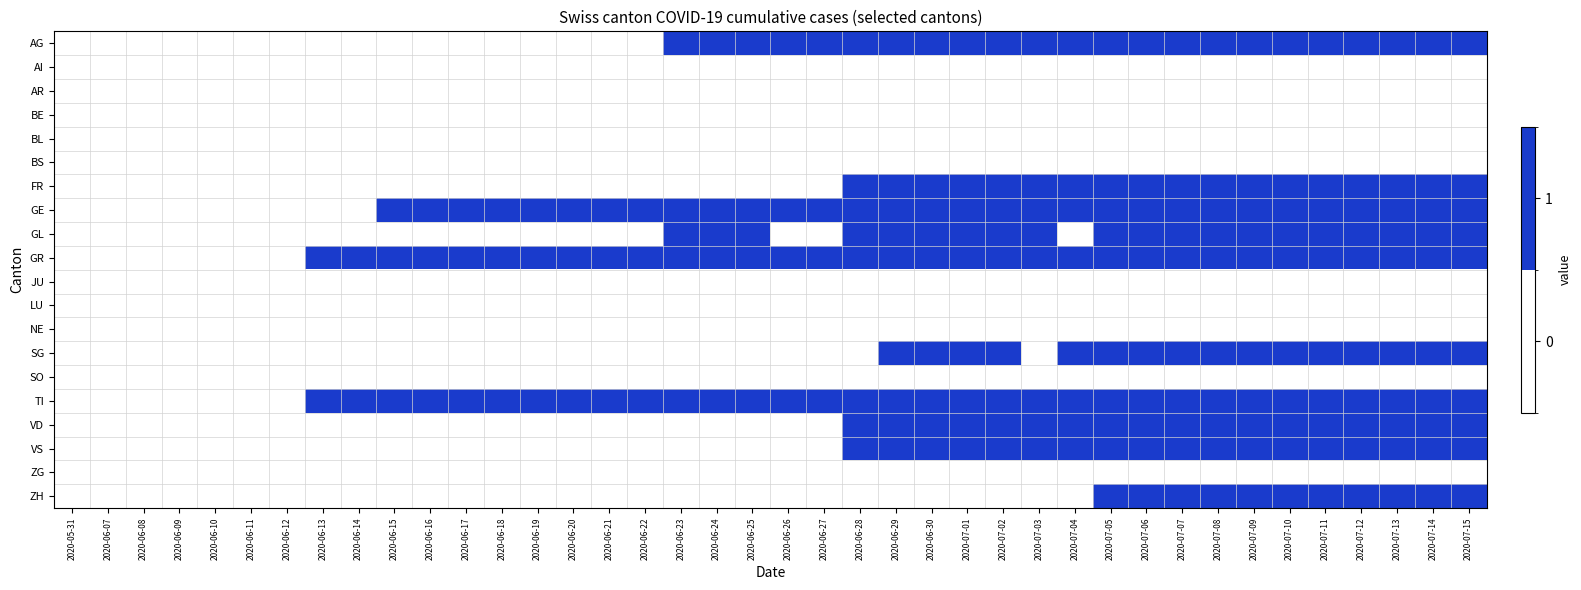

Reading left to right, what are all the values shown in this chart?

AG: 2020-05-31=0	2020-06-07=0	2020-06-08=0	2020-06-09=0	2020-06-10=0	2020-06-11=0	2020-06-12=0	2020-06-13=0	2020-06-14=0	2020-06-15=0	2020-06-16=0	2020-06-17=0	2020-06-18=0	2020-06-19=0	2020-06-20=0	2020-06-21=0	2020-06-22=0	2020-06-23=1	2020-06-24=1	2020-06-25=1	2020-06-26=1	2020-06-27=1	2020-06-28=1	2020-06-29=1	2020-06-30=1	2020-07-01=1	2020-07-02=1	2020-07-03=1	2020-07-04=1	2020-07-05=1	2020-07-06=1	2020-07-07=1	2020-07-08=1	2020-07-09=1	2020-07-10=1	2020-07-11=1	2020-07-12=1	2020-07-13=1	2020-07-14=1	2020-07-15=1
AI: 2020-05-31=0	2020-06-07=0	2020-06-08=0	2020-06-09=0	2020-06-10=0	2020-06-11=0	2020-06-12=0	2020-06-13=0	2020-06-14=0	2020-06-15=0	2020-06-16=0	2020-06-17=0	2020-06-18=0	2020-06-19=0	2020-06-20=0	2020-06-21=0	2020-06-22=0	2020-06-23=0	2020-06-24=0	2020-06-25=0	2020-06-26=0	2020-06-27=0	2020-06-28=0	2020-06-29=0	2020-06-30=0	2020-07-01=0	2020-07-02=0	2020-07-03=0	2020-07-04=0	2020-07-05=0	2020-07-06=0	2020-07-07=0	2020-07-08=0	2020-07-09=0	2020-07-10=0	2020-07-11=0	2020-07-12=0	2020-07-13=0	2020-07-14=0	2020-07-15=0
AR: 2020-05-31=0	2020-06-07=0	2020-06-08=0	2020-06-09=0	2020-06-10=0	2020-06-11=0	2020-06-12=0	2020-06-13=0	2020-06-14=0	2020-06-15=0	2020-06-16=0	2020-06-17=0	2020-06-18=0	2020-06-19=0	2020-06-20=0	2020-06-21=0	2020-06-22=0	2020-06-23=0	2020-06-24=0	2020-06-25=0	2020-06-26=0	2020-06-27=0	2020-06-28=0	2020-06-29=0	2020-06-30=0	2020-07-01=0	2020-07-02=0	2020-07-03=0	2020-07-04=0	2020-07-05=0	2020-07-06=0	2020-07-07=0	2020-07-08=0	2020-07-09=0	2020-07-10=0	2020-07-11=0	2020-07-12=0	2020-07-13=0	2020-07-14=0	2020-07-15=0
BE: 2020-05-31=0	2020-06-07=0	2020-06-08=0	2020-06-09=0	2020-06-10=0	2020-06-11=0	2020-06-12=0	2020-06-13=0	2020-06-14=0	2020-06-15=0	2020-06-16=0	2020-06-17=0	2020-06-18=0	2020-06-19=0	2020-06-20=0	2020-06-21=0	2020-06-22=0	2020-06-23=0	2020-06-24=0	2020-06-25=0	2020-06-26=0	2020-06-27=0	2020-06-28=0	2020-06-29=0	2020-06-30=0	2020-07-01=0	2020-07-02=0	2020-07-03=0	2020-07-04=0	2020-07-05=0	2020-07-06=0	2020-07-07=0	2020-07-08=0	2020-07-09=0	2020-07-10=0	2020-07-11=0	2020-07-12=0	2020-07-13=0	2020-07-14=0	2020-07-15=0
BL: 2020-05-31=0	2020-06-07=0	2020-06-08=0	2020-06-09=0	2020-06-10=0	2020-06-11=0	2020-06-12=0	2020-06-13=0	2020-06-14=0	2020-06-15=0	2020-06-16=0	2020-06-17=0	2020-06-18=0	2020-06-19=0	2020-06-20=0	2020-06-21=0	2020-06-22=0	2020-06-23=0	2020-06-24=0	2020-06-25=0	2020-06-26=0	2020-06-27=0	2020-06-28=0	2020-06-29=0	2020-06-30=0	2020-07-01=0	2020-07-02=0	2020-07-03=0	2020-07-04=0	2020-07-05=0	2020-07-06=0	2020-07-07=0	2020-07-08=0	2020-07-09=0	2020-07-10=0	2020-07-11=0	2020-07-12=0	2020-07-13=0	2020-07-14=0	2020-07-15=0
BS: 2020-05-31=0	2020-06-07=0	2020-06-08=0	2020-06-09=0	2020-06-10=0	2020-06-11=0	2020-06-12=0	2020-06-13=0	2020-06-14=0	2020-06-15=0	2020-06-16=0	2020-06-17=0	2020-06-18=0	2020-06-19=0	2020-06-20=0	2020-06-21=0	2020-06-22=0	2020-06-23=0	2020-06-24=0	2020-06-25=0	2020-06-26=0	2020-06-27=0	2020-06-28=0	2020-06-29=0	2020-06-30=0	2020-07-01=0	2020-07-02=0	2020-07-03=0	2020-07-04=0	2020-07-05=0	2020-07-06=0	2020-07-07=0	2020-07-08=0	2020-07-09=0	2020-07-10=0	2020-07-11=0	2020-07-12=0	2020-07-13=0	2020-07-14=0	2020-07-15=0
FR: 2020-05-31=0	2020-06-07=0	2020-06-08=0	2020-06-09=0	2020-06-10=0	2020-06-11=0	2020-06-12=0	2020-06-13=0	2020-06-14=0	2020-06-15=0	2020-06-16=0	2020-06-17=0	2020-06-18=0	2020-06-19=0	2020-06-20=0	2020-06-21=0	2020-06-22=0	2020-06-23=0	2020-06-24=0	2020-06-25=0	2020-06-26=0	2020-06-27=0	2020-06-28=1	2020-06-29=1	2020-06-30=1	2020-07-01=1	2020-07-02=1	2020-07-03=1	2020-07-04=1	2020-07-05=1	2020-07-06=1	2020-07-07=1	2020-07-08=1	2020-07-09=1	2020-07-10=1	2020-07-11=1	2020-07-12=1	2020-07-13=1	2020-07-14=1	2020-07-15=1
GE: 2020-05-31=0	2020-06-07=0	2020-06-08=0	2020-06-09=0	2020-06-10=0	2020-06-11=0	2020-06-12=0	2020-06-13=0	2020-06-14=0	2020-06-15=1	2020-06-16=1	2020-06-17=1	2020-06-18=1	2020-06-19=1	2020-06-20=1	2020-06-21=1	2020-06-22=1	2020-06-23=1	2020-06-24=1	2020-06-25=1	2020-06-26=1	2020-06-27=1	2020-06-28=1	2020-06-29=1	2020-06-30=1	2020-07-01=1	2020-07-02=1	2020-07-03=1	2020-07-04=1	2020-07-05=1	2020-07-06=1	2020-07-07=1	2020-07-08=1	2020-07-09=1	2020-07-10=1	2020-07-11=1	2020-07-12=1	2020-07-13=1	2020-07-14=1	2020-07-15=1
GL: 2020-05-31=0	2020-06-07=0	2020-06-08=0	2020-06-09=0	2020-06-10=0	2020-06-11=0	2020-06-12=0	2020-06-13=0	2020-06-14=0	2020-06-15=0	2020-06-16=0	2020-06-17=0	2020-06-18=0	2020-06-19=0	2020-06-20=0	2020-06-21=0	2020-06-22=0	2020-06-23=1	2020-06-24=1	2020-06-25=1	2020-06-26=0	2020-06-27=0	2020-06-28=1	2020-06-29=1	2020-06-30=1	2020-07-01=1	2020-07-02=1	2020-07-03=1	2020-07-04=0	2020-07-05=1	2020-07-06=1	2020-07-07=1	2020-07-08=1	2020-07-09=1	2020-07-10=1	2020-07-11=1	2020-07-12=1	2020-07-13=1	2020-07-14=1	2020-07-15=1
GR: 2020-05-31=0	2020-06-07=0	2020-06-08=0	2020-06-09=0	2020-06-10=0	2020-06-11=0	2020-06-12=0	2020-06-13=1	2020-06-14=1	2020-06-15=1	2020-06-16=1	2020-06-17=1	2020-06-18=1	2020-06-19=1	2020-06-20=1	2020-06-21=1	2020-06-22=1	2020-06-23=1	2020-06-24=1	2020-06-25=1	2020-06-26=1	2020-06-27=1	2020-06-28=1	2020-06-29=1	2020-06-30=1	2020-07-01=1	2020-07-02=1	2020-07-03=1	2020-07-04=1	2020-07-05=1	2020-07-06=1	2020-07-07=1	2020-07-08=1	2020-07-09=1	2020-07-10=1	2020-07-11=1	2020-07-12=1	2020-07-13=1	2020-07-14=1	2020-07-15=1
JU: 2020-05-31=0	2020-06-07=0	2020-06-08=0	2020-06-09=0	2020-06-10=0	2020-06-11=0	2020-06-12=0	2020-06-13=0	2020-06-14=0	2020-06-15=0	2020-06-16=0	2020-06-17=0	2020-06-18=0	2020-06-19=0	2020-06-20=0	2020-06-21=0	2020-06-22=0	2020-06-23=0	2020-06-24=0	2020-06-25=0	2020-06-26=0	2020-06-27=0	2020-06-28=0	2020-06-29=0	2020-06-30=0	2020-07-01=0	2020-07-02=0	2020-07-03=0	2020-07-04=0	2020-07-05=0	2020-07-06=0	2020-07-07=0	2020-07-08=0	2020-07-09=0	2020-07-10=0	2020-07-11=0	2020-07-12=0	2020-07-13=0	2020-07-14=0	2020-07-15=0
LU: 2020-05-31=0	2020-06-07=0	2020-06-08=0	2020-06-09=0	2020-06-10=0	2020-06-11=0	2020-06-12=0	2020-06-13=0	2020-06-14=0	2020-06-15=0	2020-06-16=0	2020-06-17=0	2020-06-18=0	2020-06-19=0	2020-06-20=0	2020-06-21=0	2020-06-22=0	2020-06-23=0	2020-06-24=0	2020-06-25=0	2020-06-26=0	2020-06-27=0	2020-06-28=0	2020-06-29=0	2020-06-30=0	2020-07-01=0	2020-07-02=0	2020-07-03=0	2020-07-04=0	2020-07-05=0	2020-07-06=0	2020-07-07=0	2020-07-08=0	2020-07-09=0	2020-07-10=0	2020-07-11=0	2020-07-12=0	2020-07-13=0	2020-07-14=0	2020-07-15=0
NE: 2020-05-31=0	2020-06-07=0	2020-06-08=0	2020-06-09=0	2020-06-10=0	2020-06-11=0	2020-06-12=0	2020-06-13=0	2020-06-14=0	2020-06-15=0	2020-06-16=0	2020-06-17=0	2020-06-18=0	2020-06-19=0	2020-06-20=0	2020-06-21=0	2020-06-22=0	2020-06-23=0	2020-06-24=0	2020-06-25=0	2020-06-26=0	2020-06-27=0	2020-06-28=0	2020-06-29=0	2020-06-30=0	2020-07-01=0	2020-07-02=0	2020-07-03=0	2020-07-04=0	2020-07-05=0	2020-07-06=0	2020-07-07=0	2020-07-08=0	2020-07-09=0	2020-07-10=0	2020-07-11=0	2020-07-12=0	2020-07-13=0	2020-07-14=0	2020-07-15=0
SG: 2020-05-31=0	2020-06-07=0	2020-06-08=0	2020-06-09=0	2020-06-10=0	2020-06-11=0	2020-06-12=0	2020-06-13=0	2020-06-14=0	2020-06-15=0	2020-06-16=0	2020-06-17=0	2020-06-18=0	2020-06-19=0	2020-06-20=0	2020-06-21=0	2020-06-22=0	2020-06-23=0	2020-06-24=0	2020-06-25=0	2020-06-26=0	2020-06-27=0	2020-06-28=0	2020-06-29=1	2020-06-30=1	2020-07-01=1	2020-07-02=1	2020-07-03=0	2020-07-04=1	2020-07-05=1	2020-07-06=1	2020-07-07=1	2020-07-08=1	2020-07-09=1	2020-07-10=1	2020-07-11=1	2020-07-12=1	2020-07-13=1	2020-07-14=1	2020-07-15=1
SO: 2020-05-31=0	2020-06-07=0	2020-06-08=0	2020-06-09=0	2020-06-10=0	2020-06-11=0	2020-06-12=0	2020-06-13=0	2020-06-14=0	2020-06-15=0	2020-06-16=0	2020-06-17=0	2020-06-18=0	2020-06-19=0	2020-06-20=0	2020-06-21=0	2020-06-22=0	2020-06-23=0	2020-06-24=0	2020-06-25=0	2020-06-26=0	2020-06-27=0	2020-06-28=0	2020-06-29=0	2020-06-30=0	2020-07-01=0	2020-07-02=0	2020-07-03=0	2020-07-04=0	2020-07-05=0	2020-07-06=0	2020-07-07=0	2020-07-08=0	2020-07-09=0	2020-07-10=0	2020-07-11=0	2020-07-12=0	2020-07-13=0	2020-07-14=0	2020-07-15=0
TI: 2020-05-31=0	2020-06-07=0	2020-06-08=0	2020-06-09=0	2020-06-10=0	2020-06-11=0	2020-06-12=0	2020-06-13=1	2020-06-14=1	2020-06-15=1	2020-06-16=1	2020-06-17=1	2020-06-18=1	2020-06-19=1	2020-06-20=1	2020-06-21=1	2020-06-22=1	2020-06-23=1	2020-06-24=1	2020-06-25=1	2020-06-26=1	2020-06-27=1	2020-06-28=1	2020-06-29=1	2020-06-30=1	2020-07-01=1	2020-07-02=1	2020-07-03=1	2020-07-04=1	2020-07-05=1	2020-07-06=1	2020-07-07=1	2020-07-08=1	2020-07-09=1	2020-07-10=1	2020-07-11=1	2020-07-12=1	2020-07-13=1	2020-07-14=1	2020-07-15=1
VD: 2020-05-31=0	2020-06-07=0	2020-06-08=0	2020-06-09=0	2020-06-10=0	2020-06-11=0	2020-06-12=0	2020-06-13=0	2020-06-14=0	2020-06-15=0	2020-06-16=0	2020-06-17=0	2020-06-18=0	2020-06-19=0	2020-06-20=0	2020-06-21=0	2020-06-22=0	2020-06-23=0	2020-06-24=0	2020-06-25=0	2020-06-26=0	2020-06-27=0	2020-06-28=1	2020-06-29=1	2020-06-30=1	2020-07-01=1	2020-07-02=1	2020-07-03=1	2020-07-04=1	2020-07-05=1	2020-07-06=1	2020-07-07=1	2020-07-08=1	2020-07-09=1	2020-07-10=1	2020-07-11=1	2020-07-12=1	2020-07-13=1	2020-07-14=1	2020-07-15=1
VS: 2020-05-31=0	2020-06-07=0	2020-06-08=0	2020-06-09=0	2020-06-10=0	2020-06-11=0	2020-06-12=0	2020-06-13=0	2020-06-14=0	2020-06-15=0	2020-06-16=0	2020-06-17=0	2020-06-18=0	2020-06-19=0	2020-06-20=0	2020-06-21=0	2020-06-22=0	2020-06-23=0	2020-06-24=0	2020-06-25=0	2020-06-26=0	2020-06-27=0	2020-06-28=1	2020-06-29=1	2020-06-30=1	2020-07-01=1	2020-07-02=1	2020-07-03=1	2020-07-04=1	2020-07-05=1	2020-07-06=1	2020-07-07=1	2020-07-08=1	2020-07-09=1	2020-07-10=1	2020-07-11=1	2020-07-12=1	2020-07-13=1	2020-07-14=1	2020-07-15=1
ZG: 2020-05-31=0	2020-06-07=0	2020-06-08=0	2020-06-09=0	2020-06-10=0	2020-06-11=0	2020-06-12=0	2020-06-13=0	2020-06-14=0	2020-06-15=0	2020-06-16=0	2020-06-17=0	2020-06-18=0	2020-06-19=0	2020-06-20=0	2020-06-21=0	2020-06-22=0	2020-06-23=0	2020-06-24=0	2020-06-25=0	2020-06-26=0	2020-06-27=0	2020-06-28=0	2020-06-29=0	2020-06-30=0	2020-07-01=0	2020-07-02=0	2020-07-03=0	2020-07-04=0	2020-07-05=0	2020-07-06=0	2020-07-07=0	2020-07-08=0	2020-07-09=0	2020-07-10=0	2020-07-11=0	2020-07-12=0	2020-07-13=0	2020-07-14=0	2020-07-15=0
ZH: 2020-05-31=0	2020-06-07=0	2020-06-08=0	2020-06-09=0	2020-06-10=0	2020-06-11=0	2020-06-12=0	2020-06-13=0	2020-06-14=0	2020-06-15=0	2020-06-16=0	2020-06-17=0	2020-06-18=0	2020-06-19=0	2020-06-20=0	2020-06-21=0	2020-06-22=0	2020-06-23=0	2020-06-24=0	2020-06-25=0	2020-06-26=0	2020-06-27=0	2020-06-28=0	2020-06-29=0	2020-06-30=0	2020-07-01=0	2020-07-02=0	2020-07-03=0	2020-07-04=0	2020-07-05=1	2020-07-06=1	2020-07-07=1	2020-07-08=1	2020-07-09=1	2020-07-10=1	2020-07-11=1	2020-07-12=1	2020-07-13=1	2020-07-14=1	2020-07-15=1